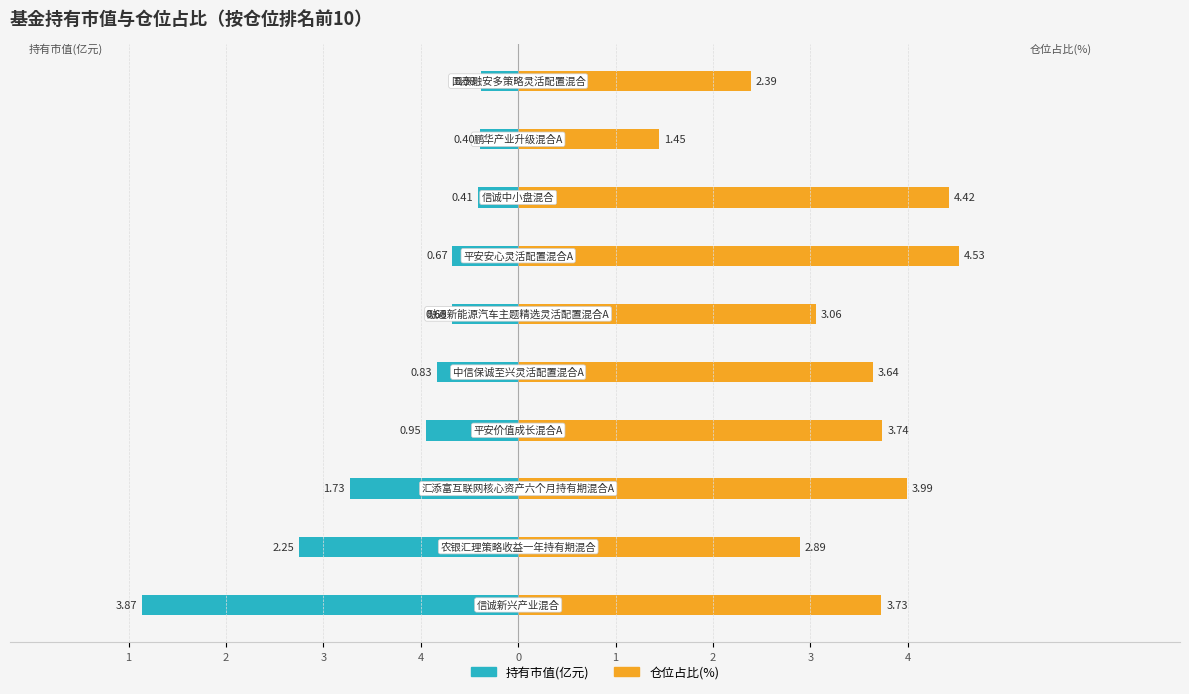

True or false: 仓位占比 has a value of 1.7 at 1.

False